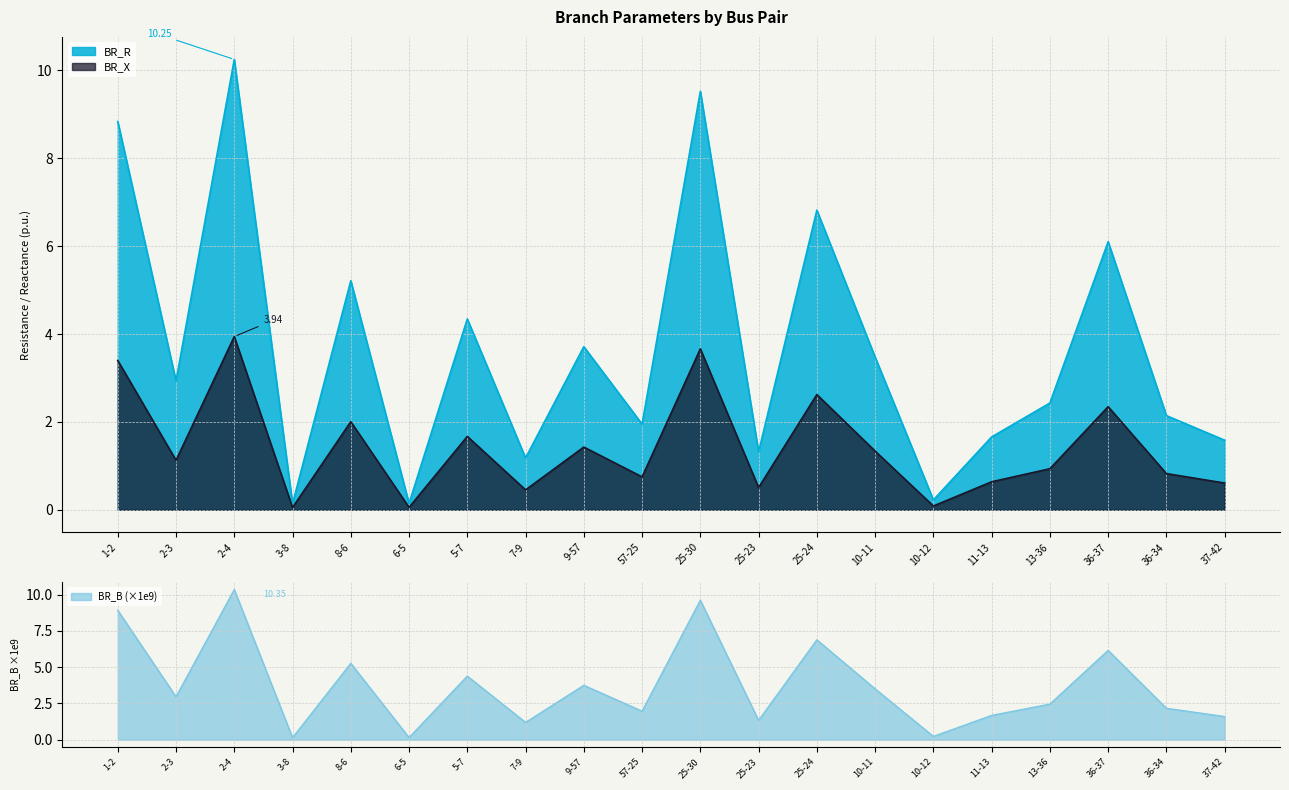

Count the number of categories in the chart.

20